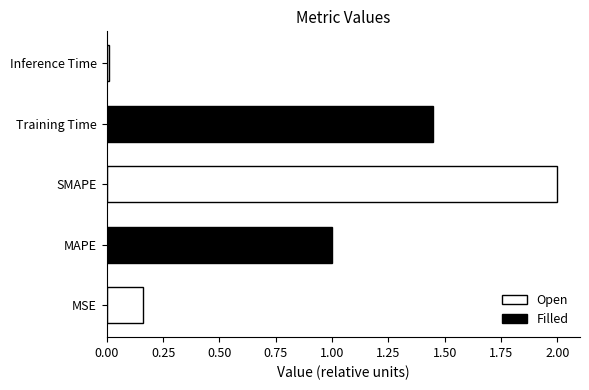

What is the change in value from MSE to SMAPE?

+1.8